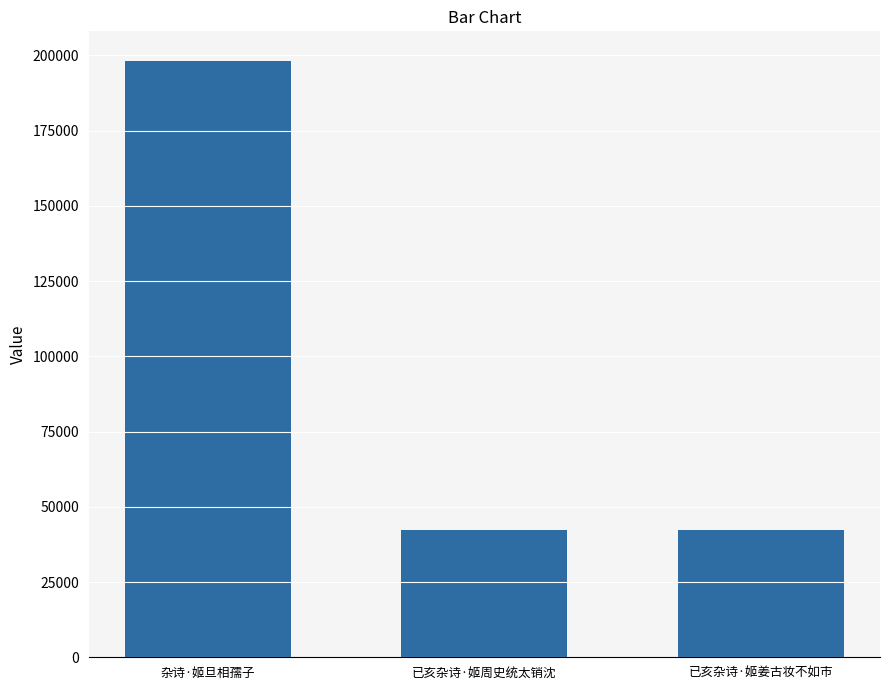

What is the minimum value shown in the chart?

42144